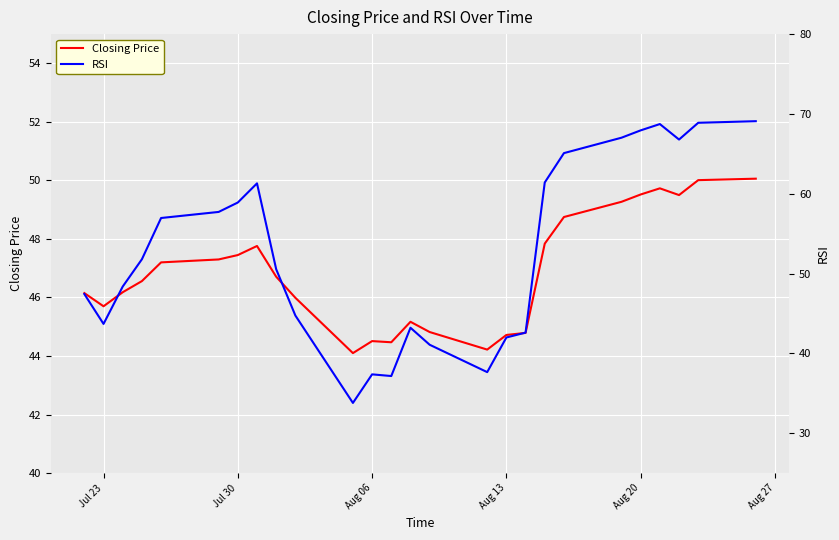

True or false: Closing Price has a value of 73.6 at Jul 30.

False